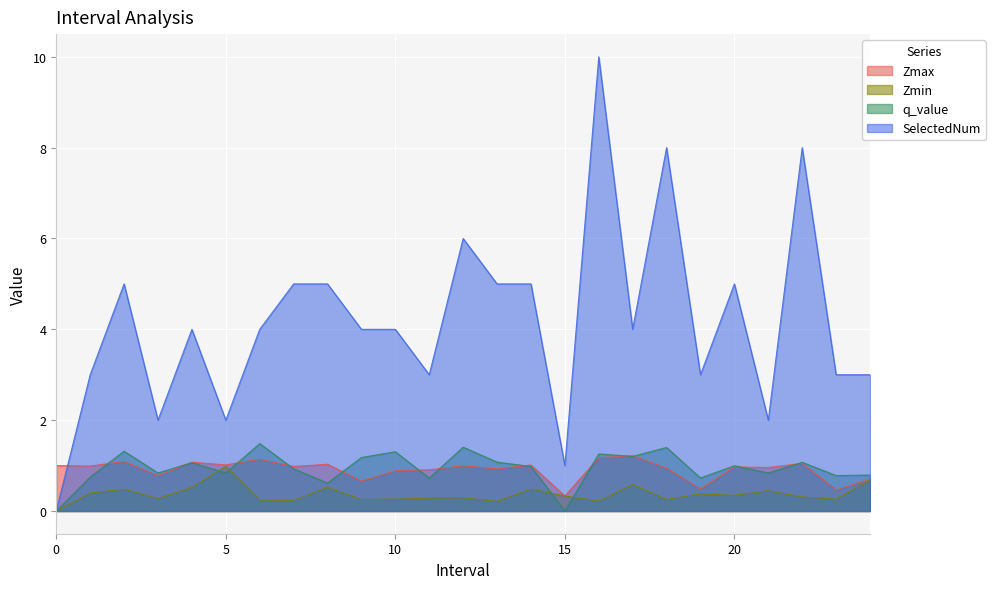

At which category does q_value reach its first local peak?

2